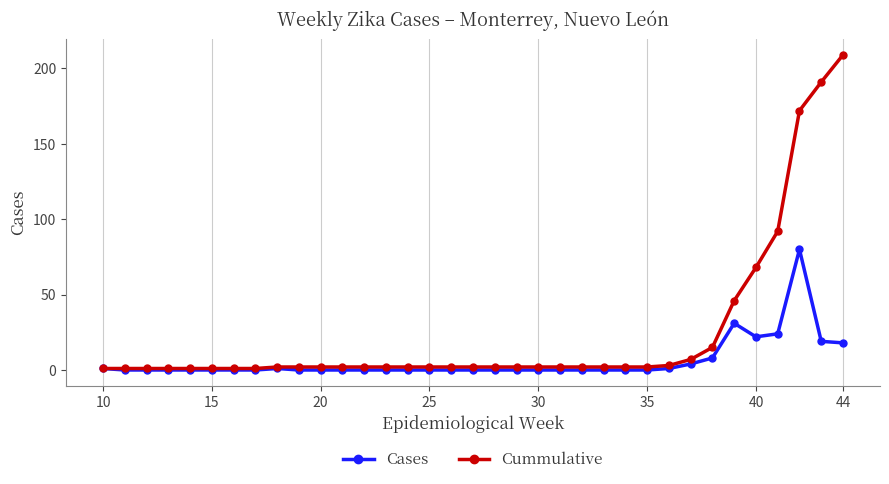

Rank the series by their maximum value, from lowest to highest.

Cases, Cummulative